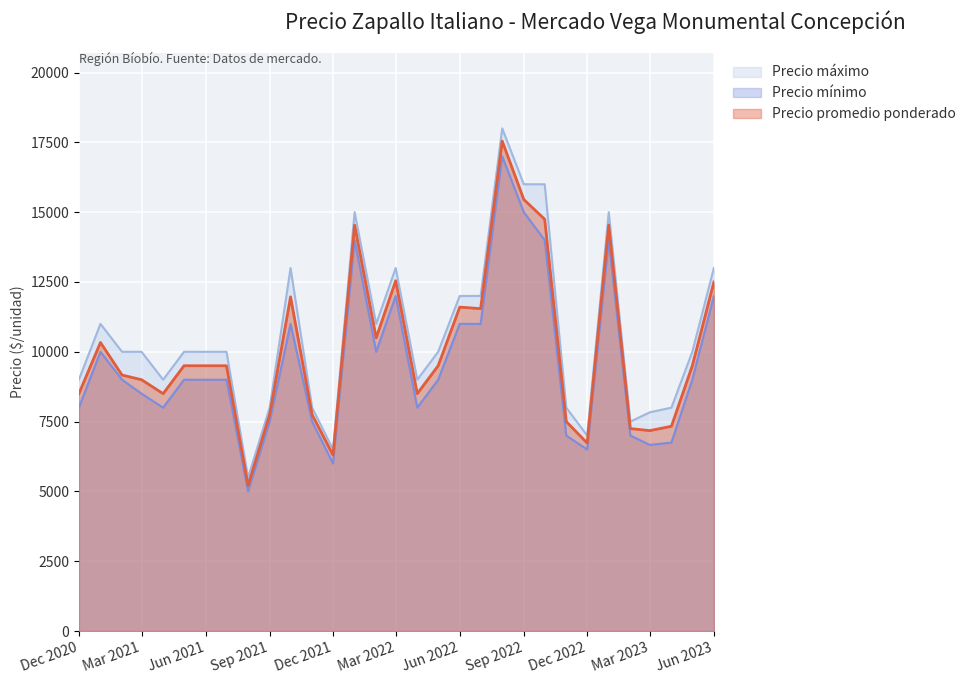

What is the difference between the Precio maximo values at 2022-11 and 2022-07?

4000